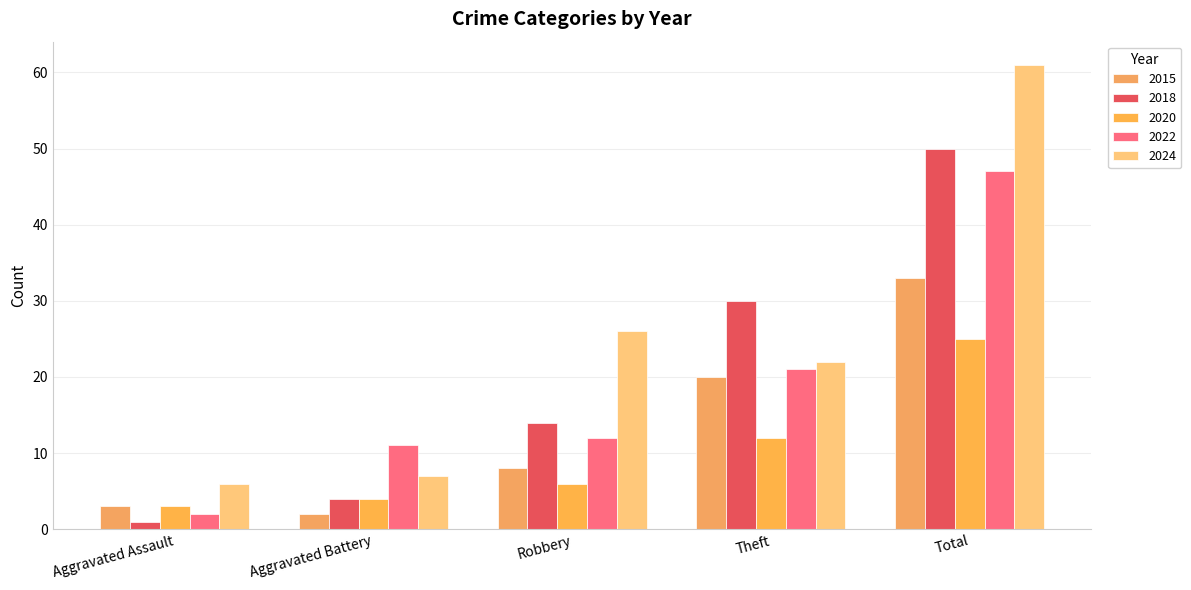

The 2018 series shows 8 at Theft. True or false?

False